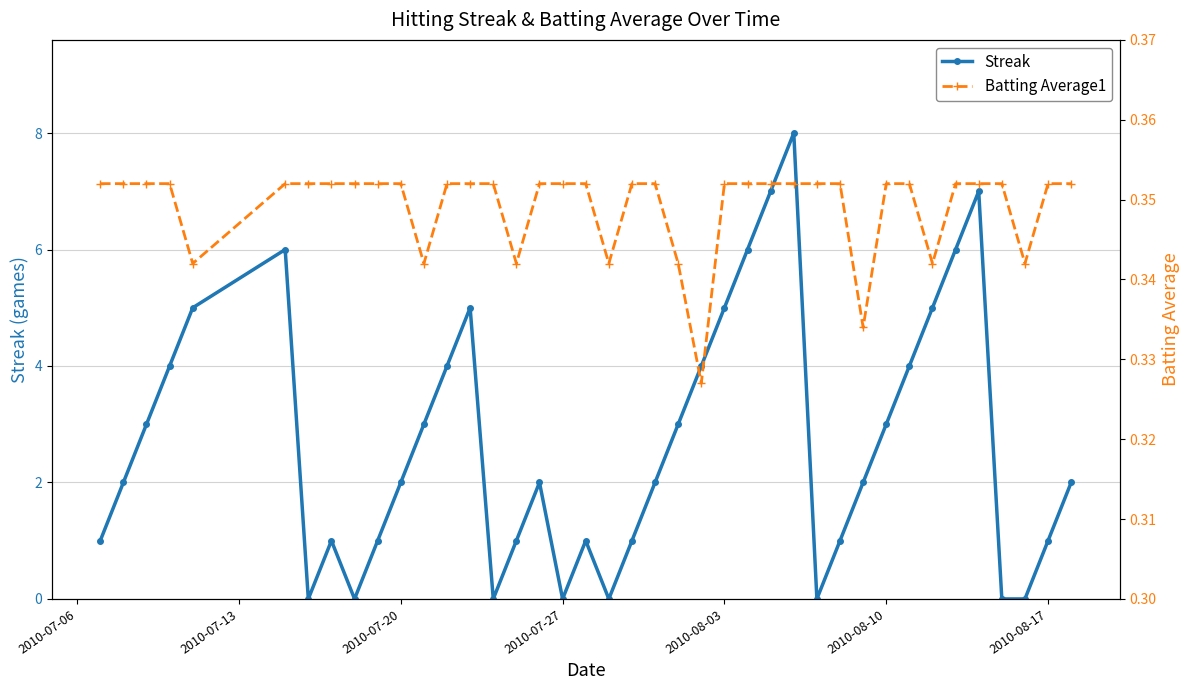

Which series has the largest total across all categories?

Streak